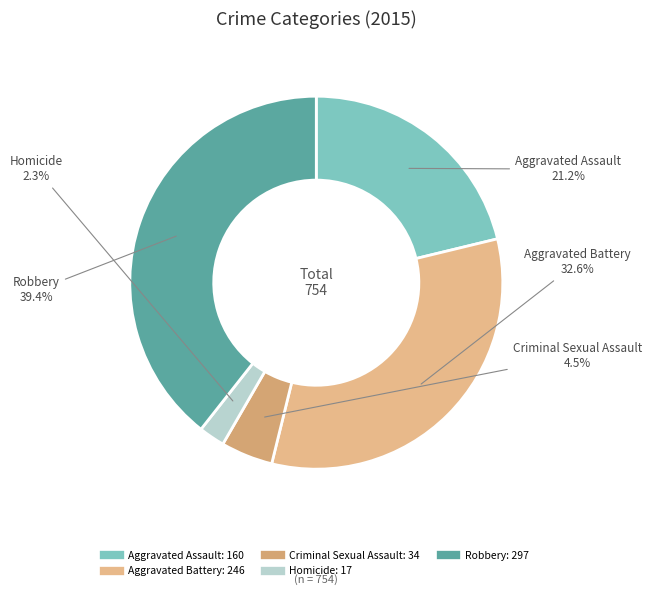

How many slices are in this pie chart?

5